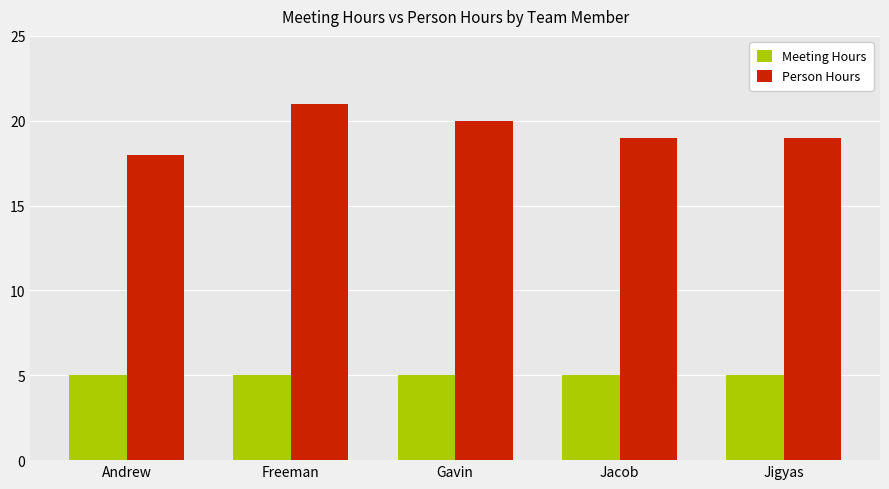

The value of Person Hours at Freeman is 21. True or false?

True